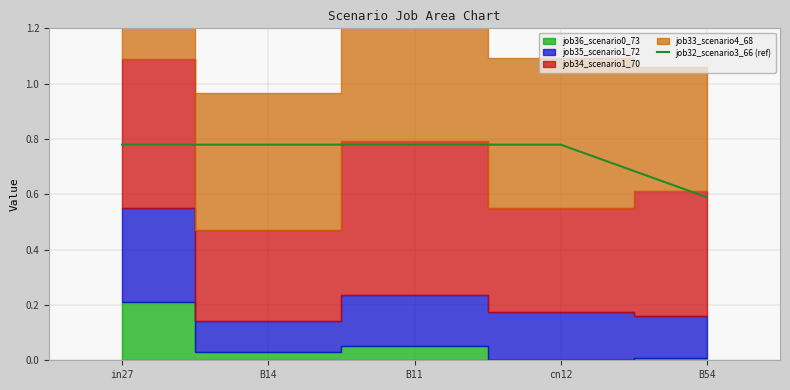

List the labels in order of value, largest first.

in27, B14, B11, cn12, B54